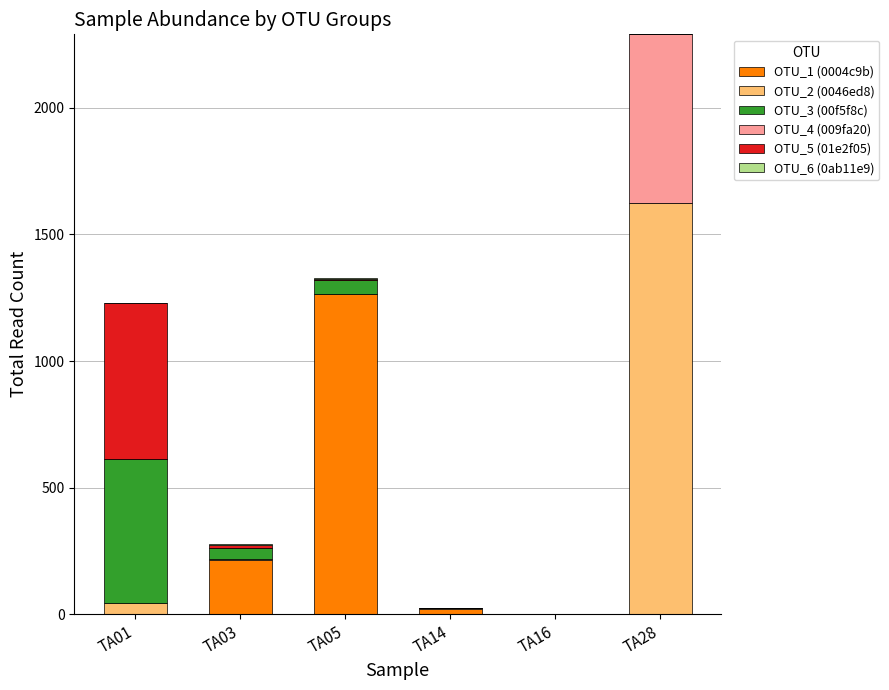

Which category has the highest value in the OTU_1 (0004c9b) series?

TA05